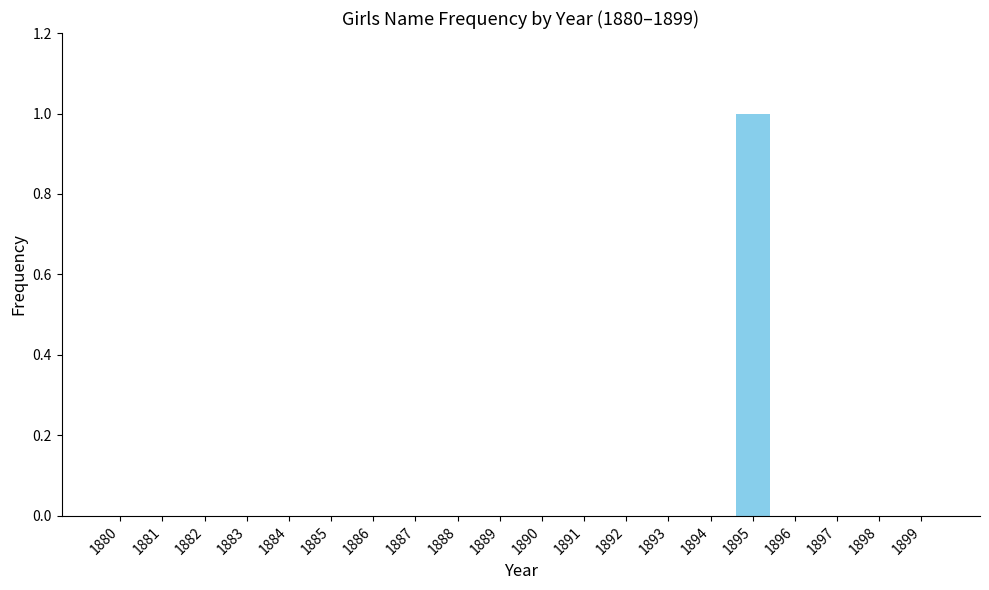

Count the values in the range 0 to 1.

20